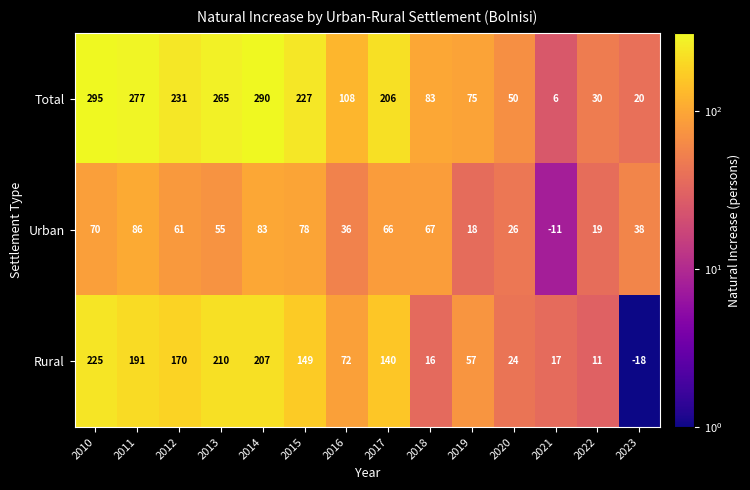

Which series has the largest total across all categories?

Total